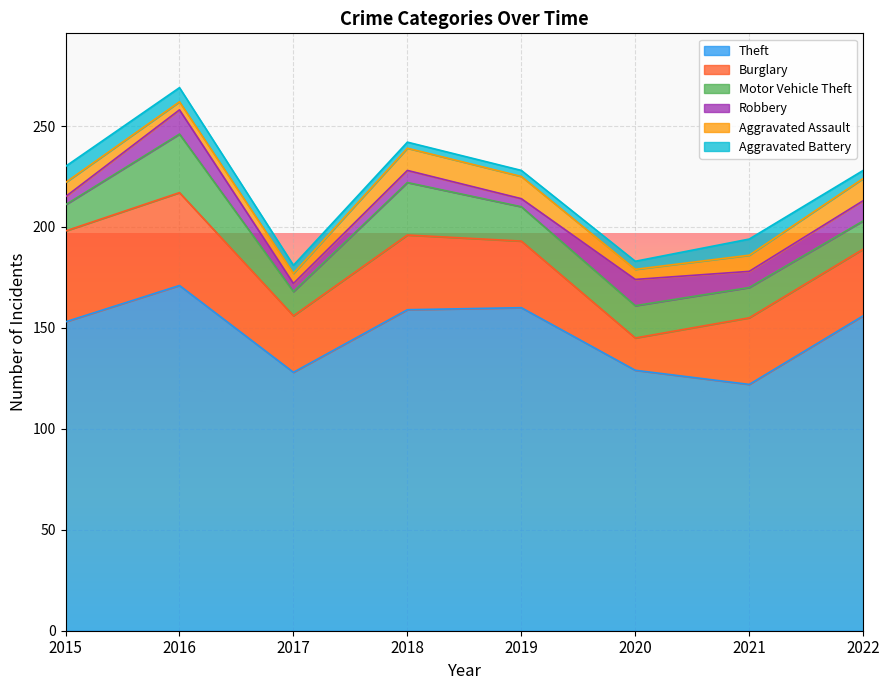

At which category does Robbery reach its first local peak?

2016